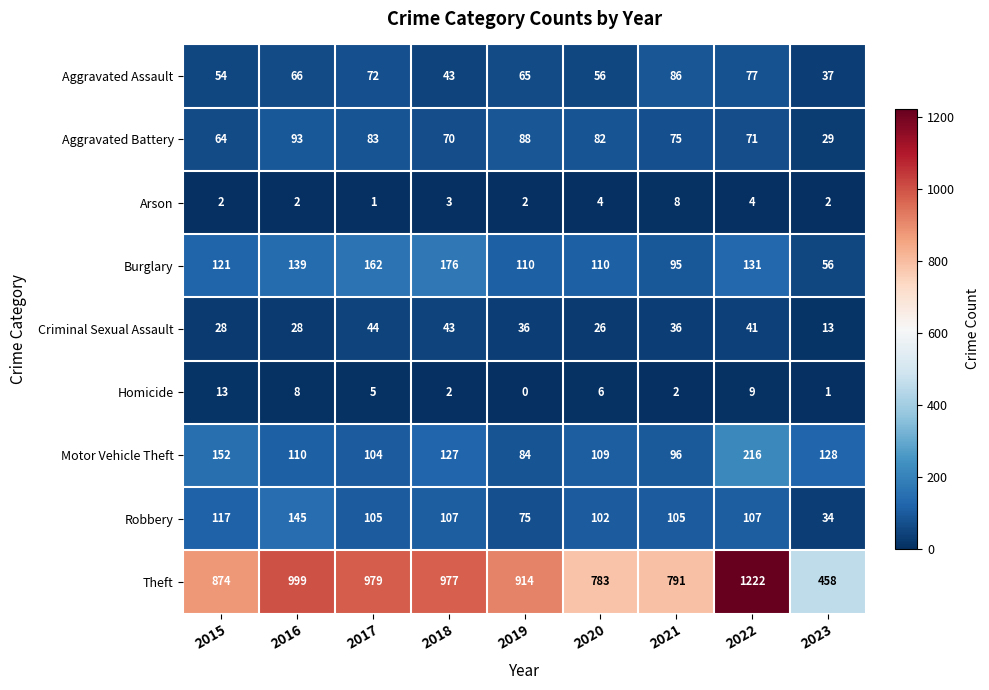

The value of Robbery at 2018 is 107. True or false?

True